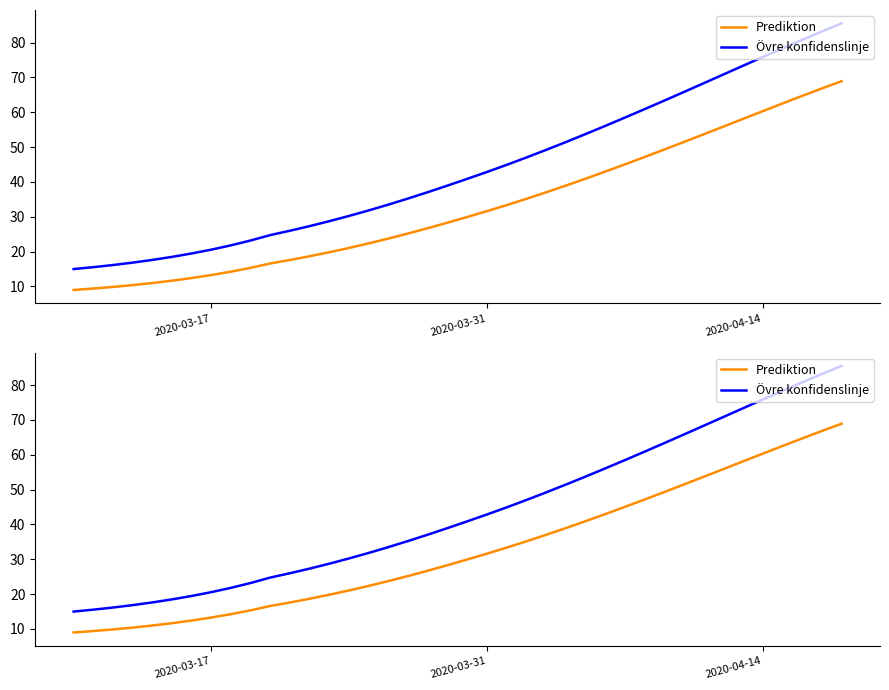

Reading right to left, list all the values displayed in this chart.

Prediktion: 68.9	66.8	64.7	62.5	60.3	58.1	55.9	53.7	51.5	49.3	47.2	45.0	43.0	40.9	39.0	37.0	35.2	33.4	31.6	30.0	28.3	26.7	25.2	23.8	22.4	21.1	19.8	18.7	17.6	16.6	15.4	14.3	13.3	12.4	11.7	11.0	10.4	9.9	9.4	9.0
Övre konfidenslinje: 85.5	83.2	80.8	78.3	75.9	73.4	70.8	68.3	65.8	63.4	60.9	58.5	56.1	53.7	51.4	49.2	47.0	44.9	42.9	40.9	39.0	37.1	35.3	33.5	31.9	30.3	28.8	27.3	26.0	24.8	23.2	21.8	20.6	19.5	18.5	17.6	16.8	16.2	15.5	15.0